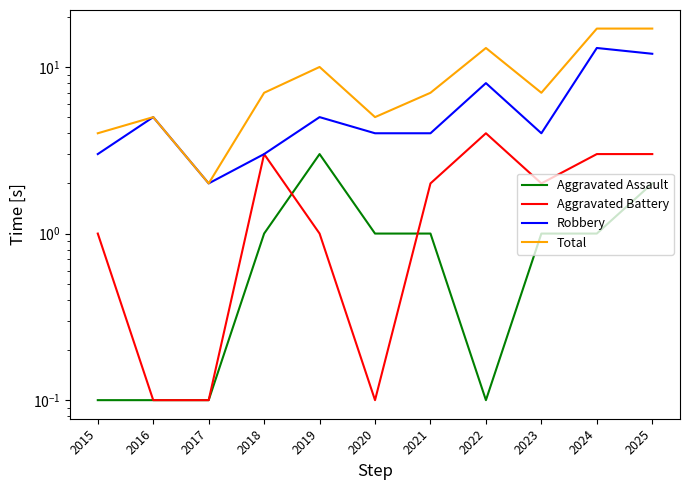

Where is Robbery nearest to the value 7?

2022